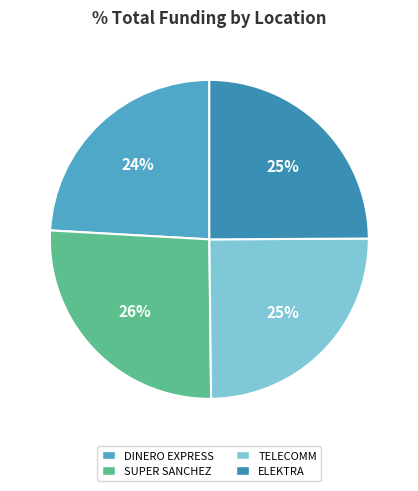

Which category has the biggest portion of the pie?

SUPER SANCHEZ